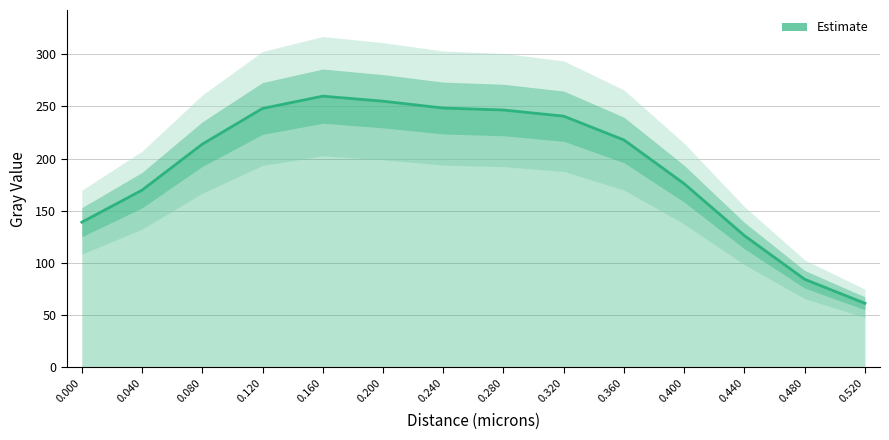

The value at 0.240 is 59.7. True or false?

False